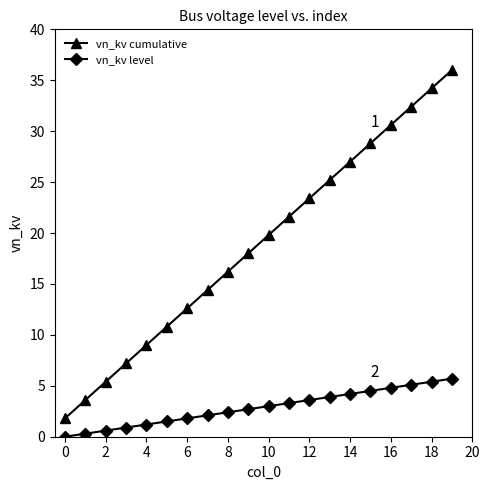

List the series in order of their overall mean, highest first.

vn_kv cumulative, vn_kv level